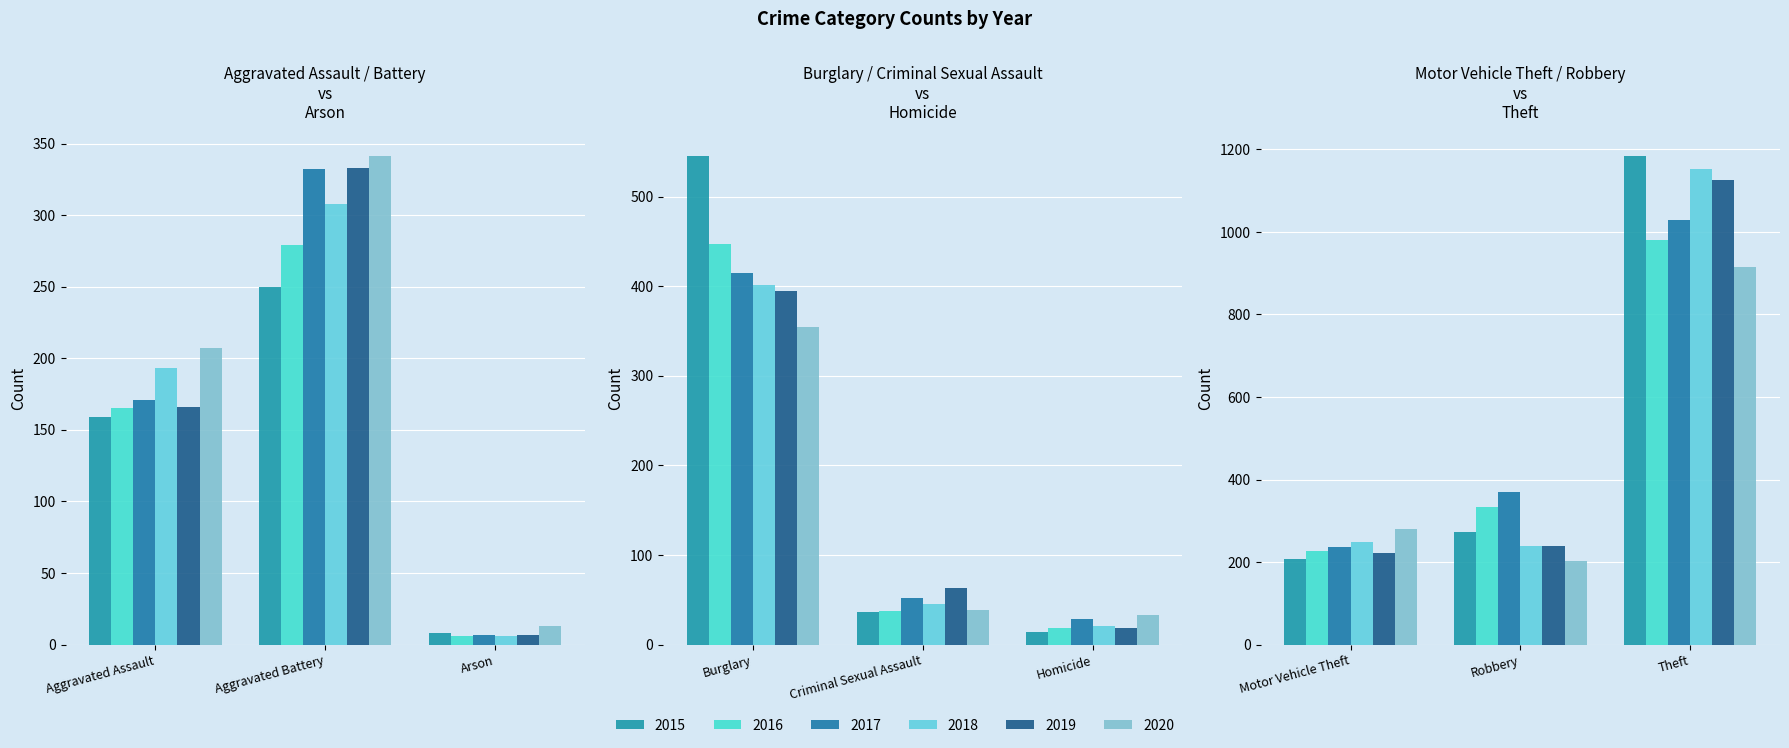

What is the label of the 5th bar from the left?

Criminal Sexual Assault